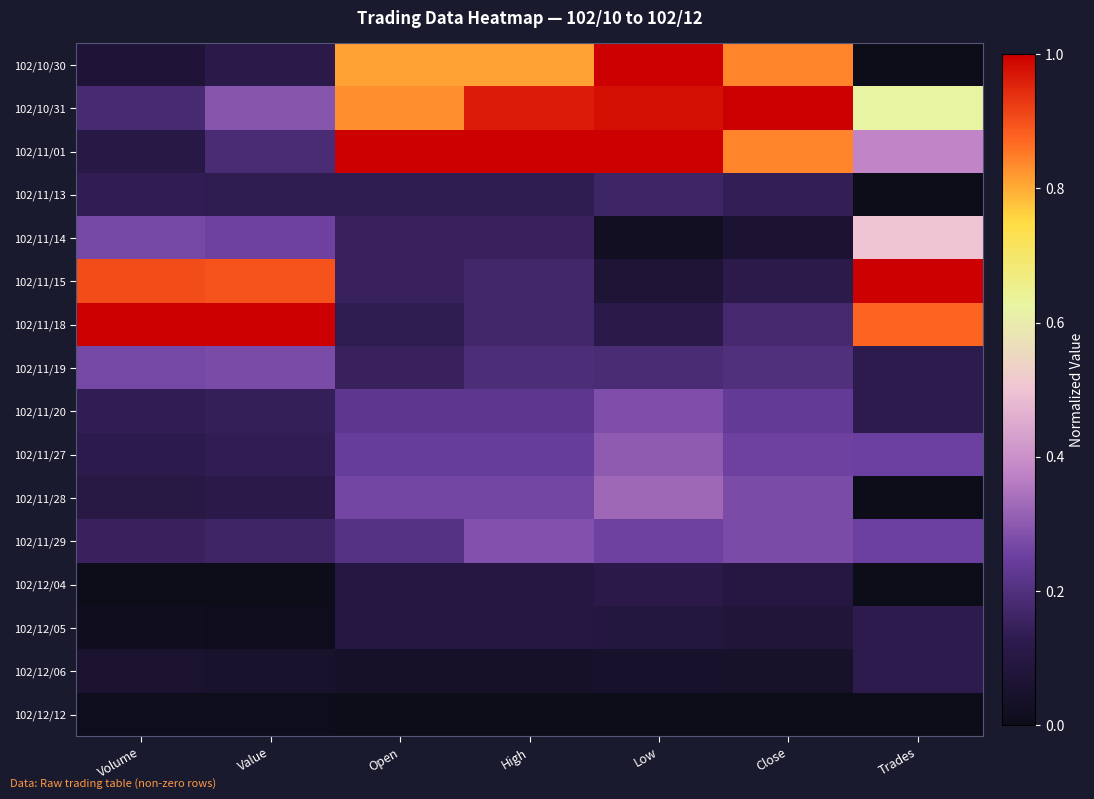

Reading left to right, list all the values displayed in this chart.

102/10/30: Volume=0.1	Value=0.1	Open=0.8	High=0.8	Low=1.0	Close=0.8	Trades=0.0
102/10/31: Volume=0.2	Value=0.3	Open=0.8	High=1.0	Low=1.0	Close=1.0	Trades=0.6
102/11/01: Volume=0.1	Value=0.2	Open=1.0	High=1.0	Low=1.0	Close=0.8	Trades=0.4
102/11/13: Volume=0.1	Value=0.1	Open=0.1	High=0.1	Low=0.2	Close=0.1	Trades=0.0
102/11/14: Volume=0.3	Value=0.3	Open=0.2	High=0.2	Low=0.0	Close=0.1	Trades=0.5
102/11/15: Volume=0.9	Value=0.9	Open=0.2	High=0.2	Low=0.1	Close=0.1	Trades=1.0
102/11/18: Volume=1.0	Value=1.0	Open=0.1	High=0.2	Low=0.1	Close=0.2	Trades=0.9
102/11/19: Volume=0.3	Value=0.3	Open=0.2	High=0.2	Low=0.2	Close=0.2	Trades=0.1
102/11/20: Volume=0.1	Value=0.1	Open=0.2	High=0.2	Low=0.3	Close=0.2	Trades=0.1
102/11/27: Volume=0.1	Value=0.1	Open=0.2	High=0.2	Low=0.3	Close=0.3	Trades=0.2
102/11/28: Volume=0.1	Value=0.1	Open=0.3	High=0.3	Low=0.3	Close=0.3	Trades=0.0
102/11/29: Volume=0.1	Value=0.2	Open=0.2	High=0.3	Low=0.3	Close=0.3	Trades=0.2
102/12/04: Volume=0.0	Value=0.0	Open=0.1	High=0.1	Low=0.1	Close=0.1	Trades=0.0
102/12/05: Volume=0.0	Value=0.0	Open=0.1	High=0.1	Low=0.1	Close=0.1	Trades=0.1
102/12/06: Volume=0.1	Value=0.0	Open=0.0	High=0.0	Low=0.0	Close=0.0	Trades=0.1
102/12/12: Volume=0.0	Value=0.0	Open=0.0	High=0.0	Low=0.0	Close=0.0	Trades=0.0